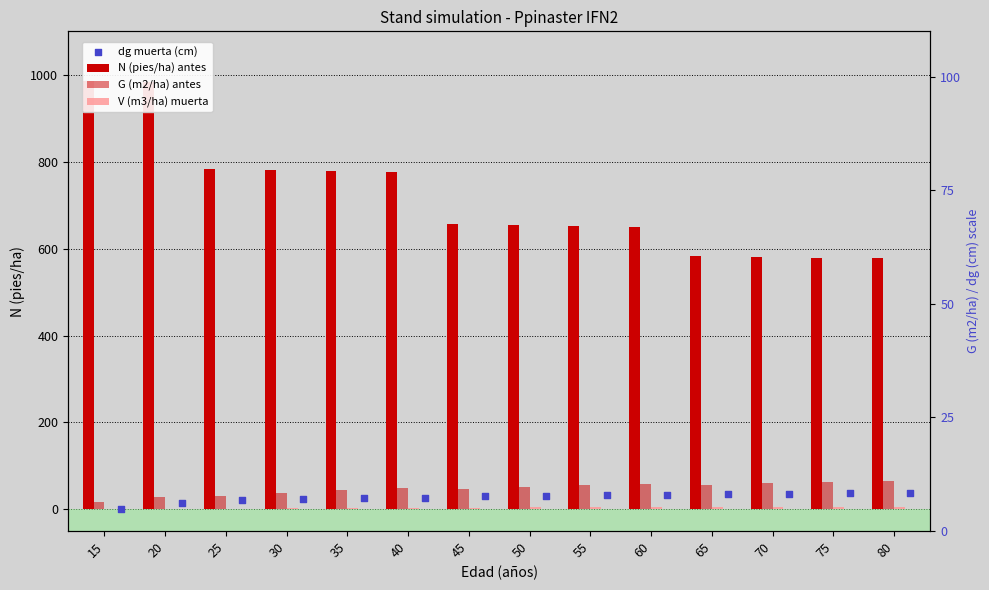

Is the value of V (m3/ha) muerta at 70 greater than the value of G (m2/ha) antes at 25?

No